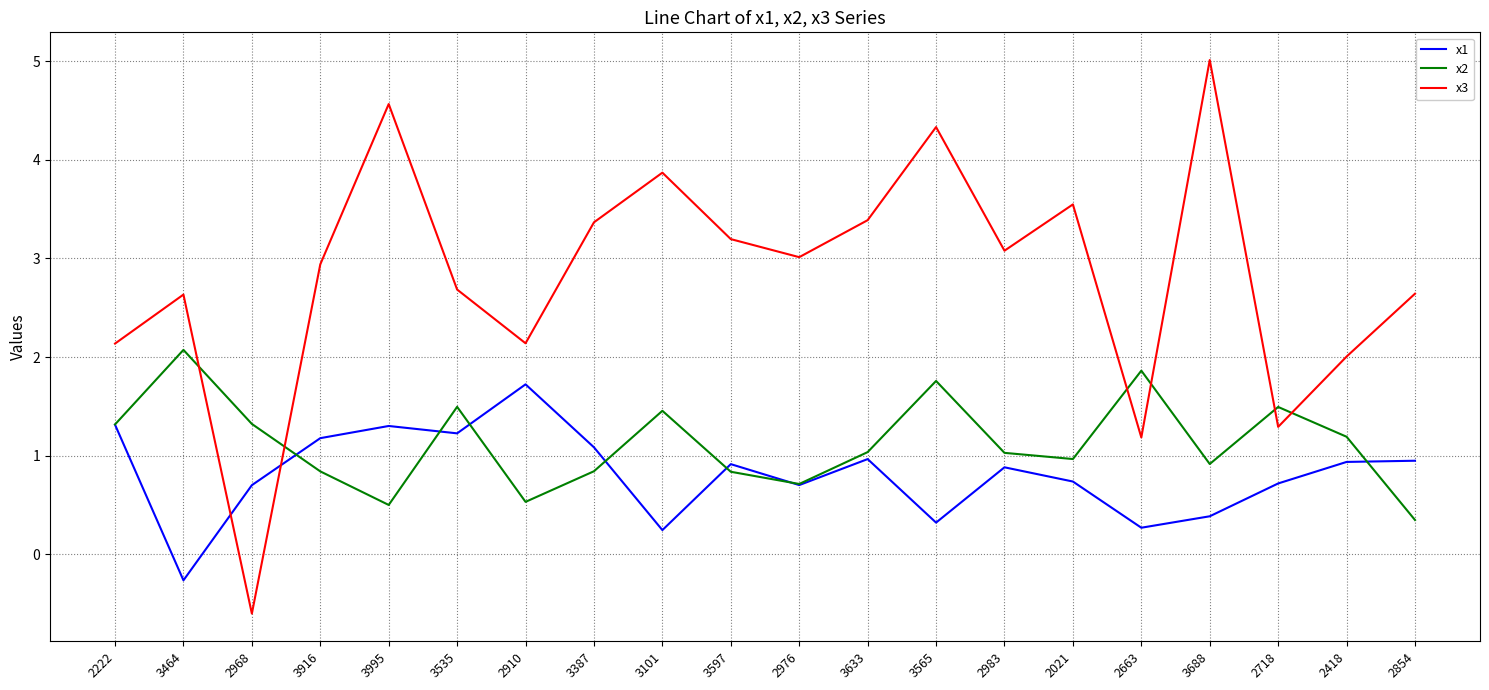

How many times do x1 and x3 cross each other?

2